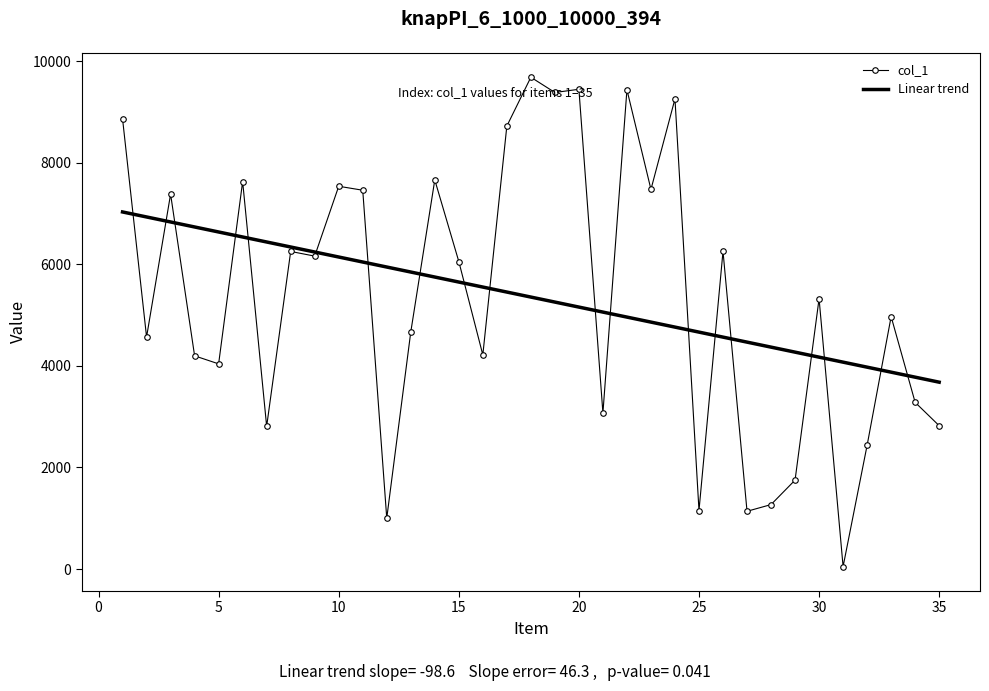

What is the greatest value displayed?

9681.0